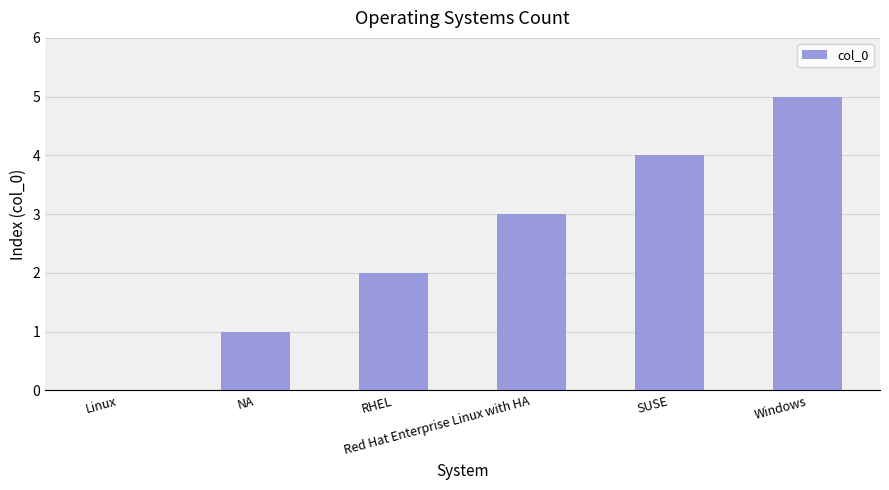

How many distinct data groups are displayed?

1